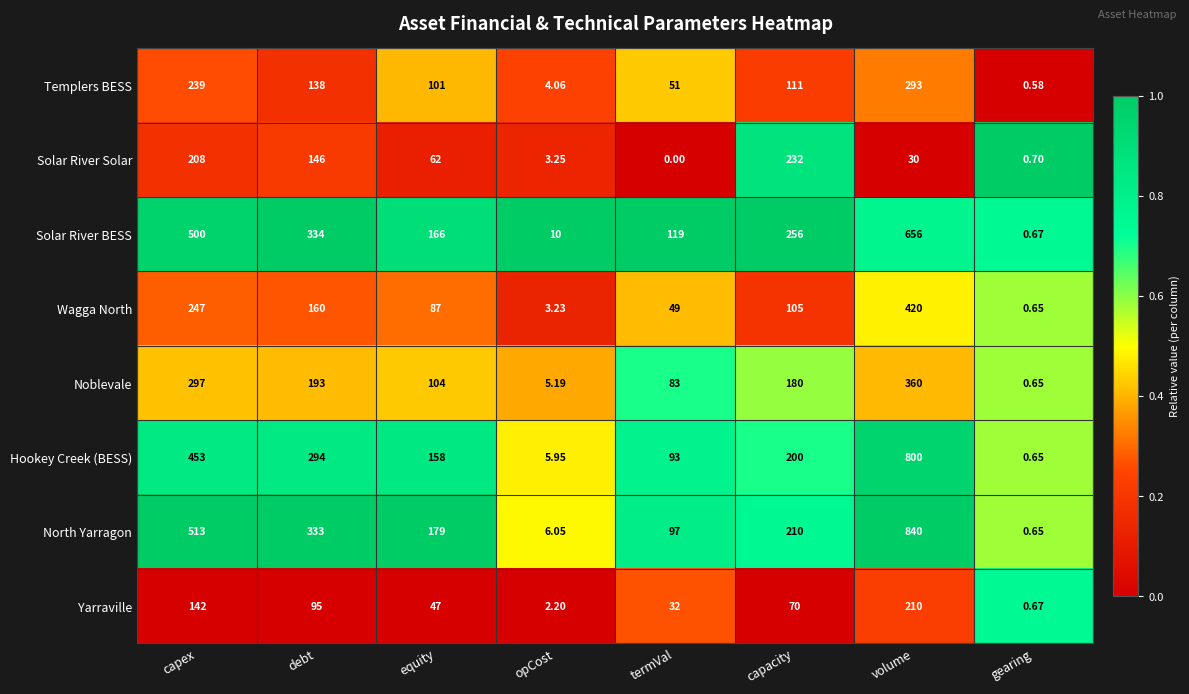

Which series has the largest total across all categories?

North Yarragon